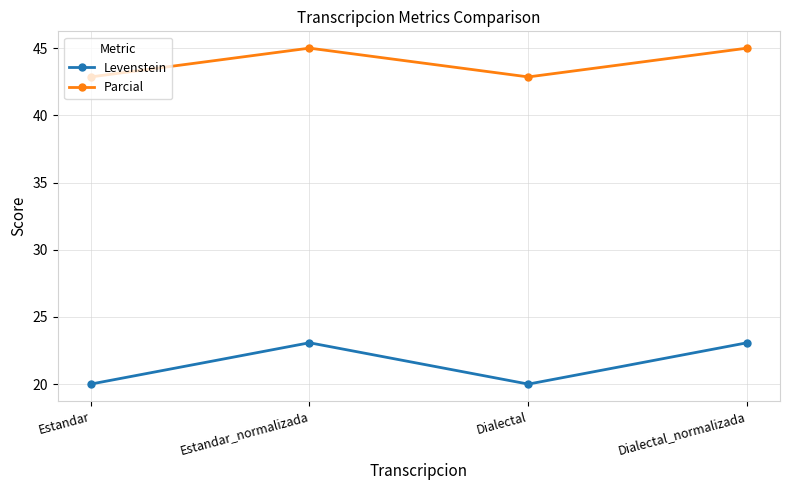

Rank the series by their maximum value, from highest to lowest.

Parcial, Levenstein